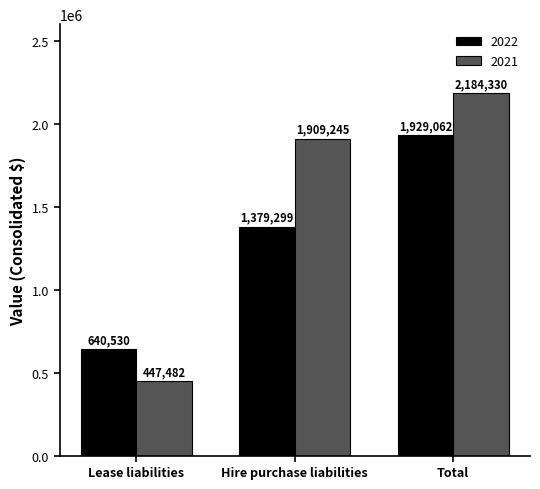

At how many categories does at least one series exceed 1905484?

2